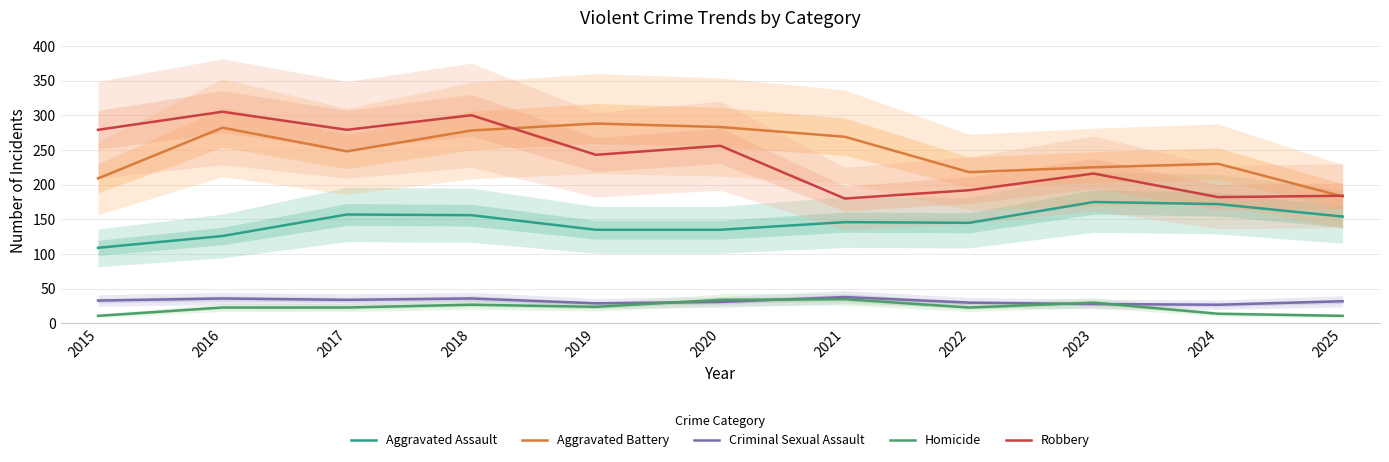

Is it true that Robbery equals 371 at 2019?

False